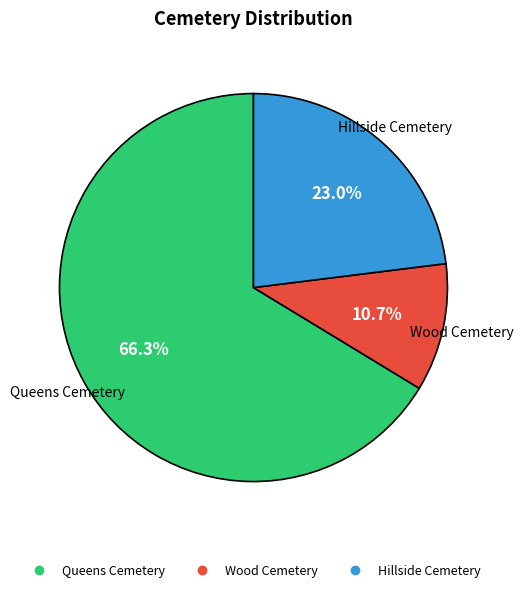

Which category has the smallest portion of the pie?

Wood Cemetery